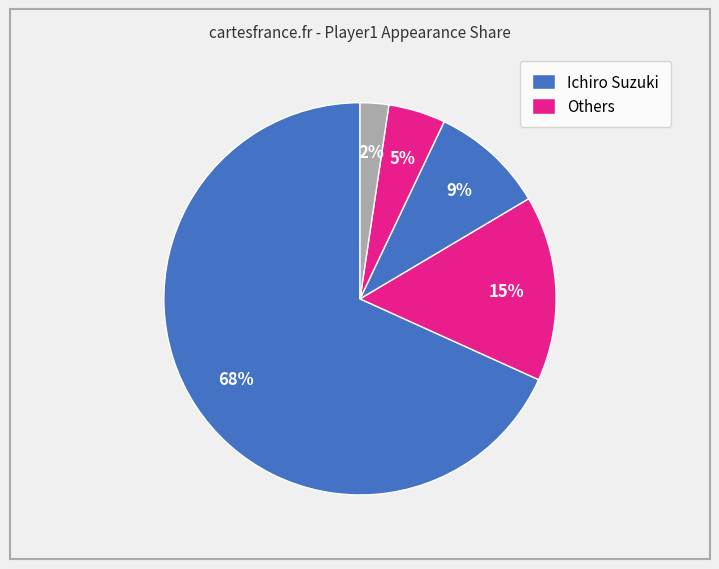

Rank the categories by value from highest to lowest.

Ichiro Suzuki, Hanley Ramirez, Albert Pujols, Derek Jeter, Other